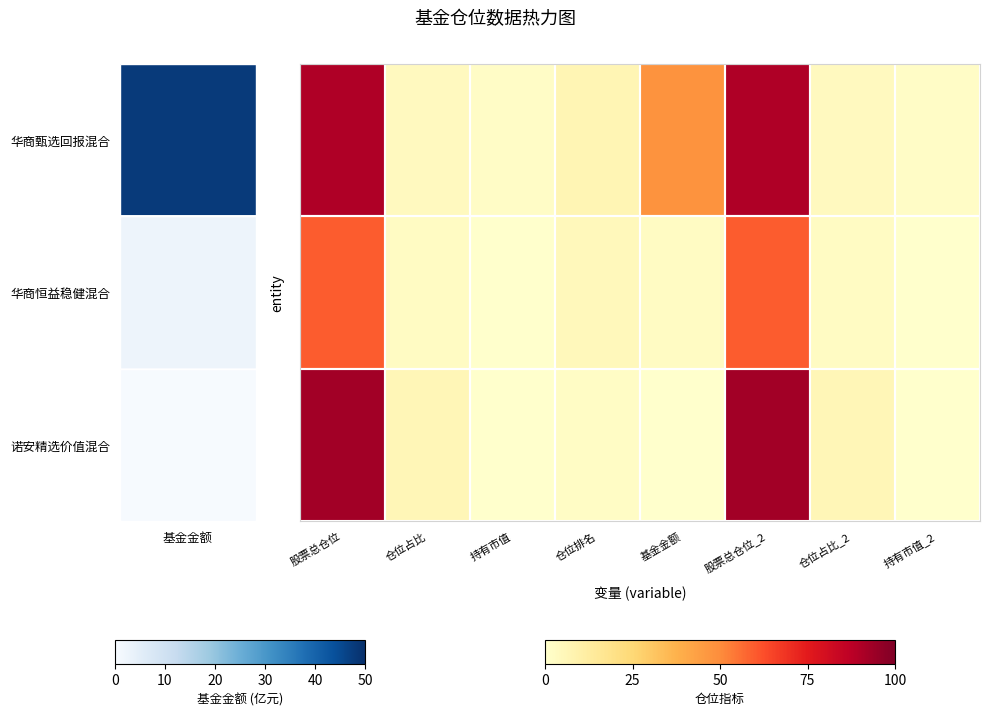

How many series are shown in this chart?

3